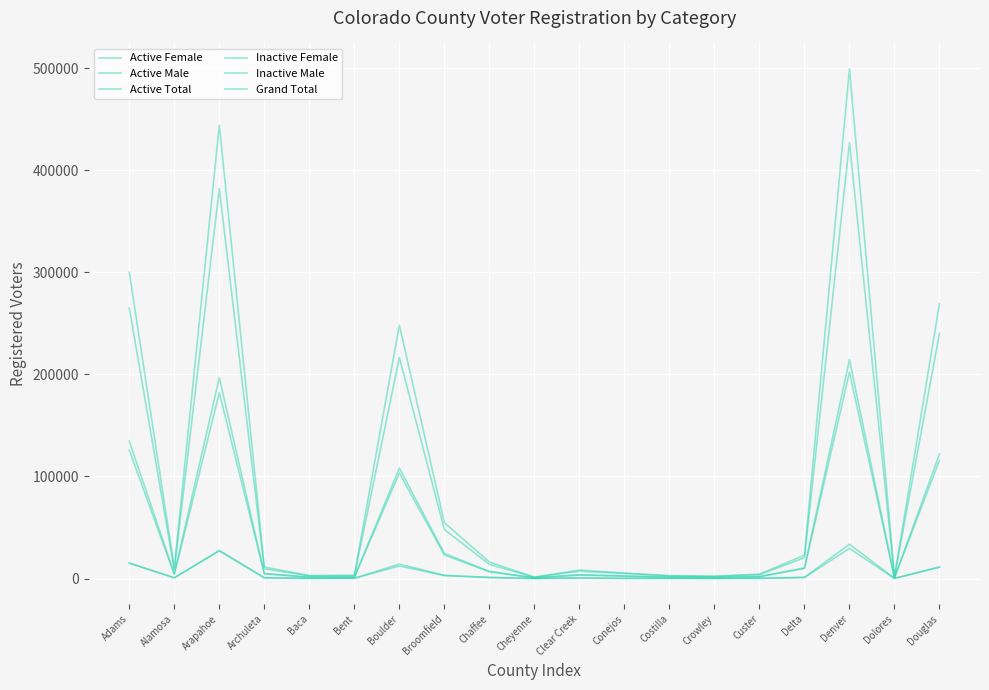

Between Baca and Crowley, which series saw the biggest shift?

Grand Total